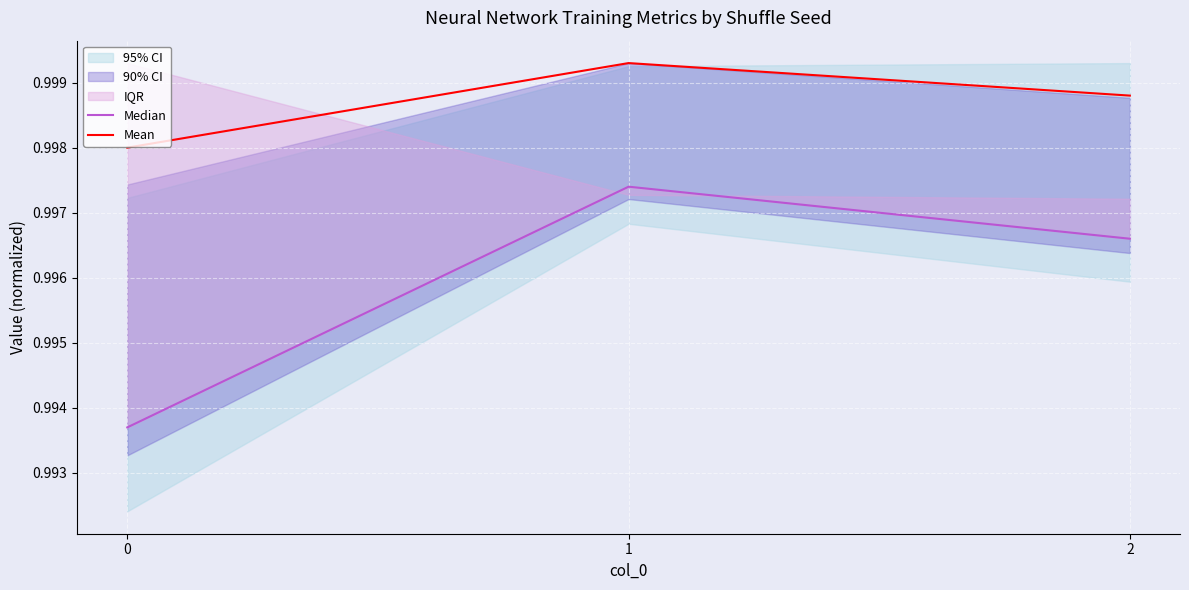

How many lines are shown in the chart?

2